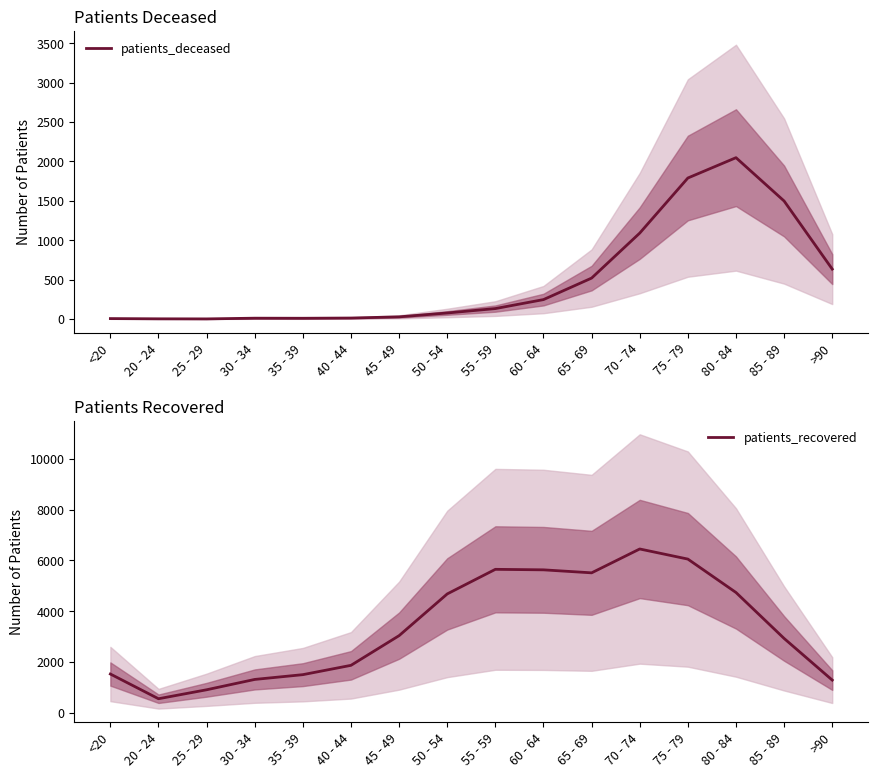

How many lines are shown in the chart?

2